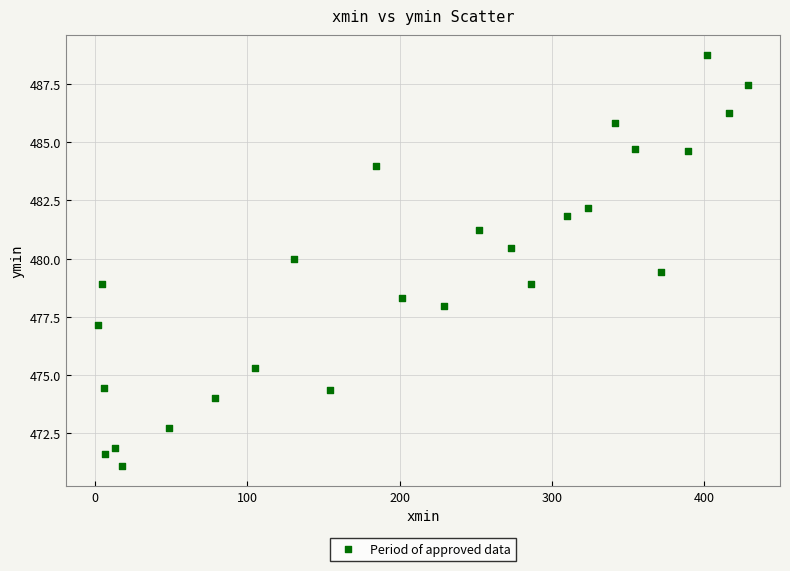

What is the range of Y values (max minus min)?

17.6